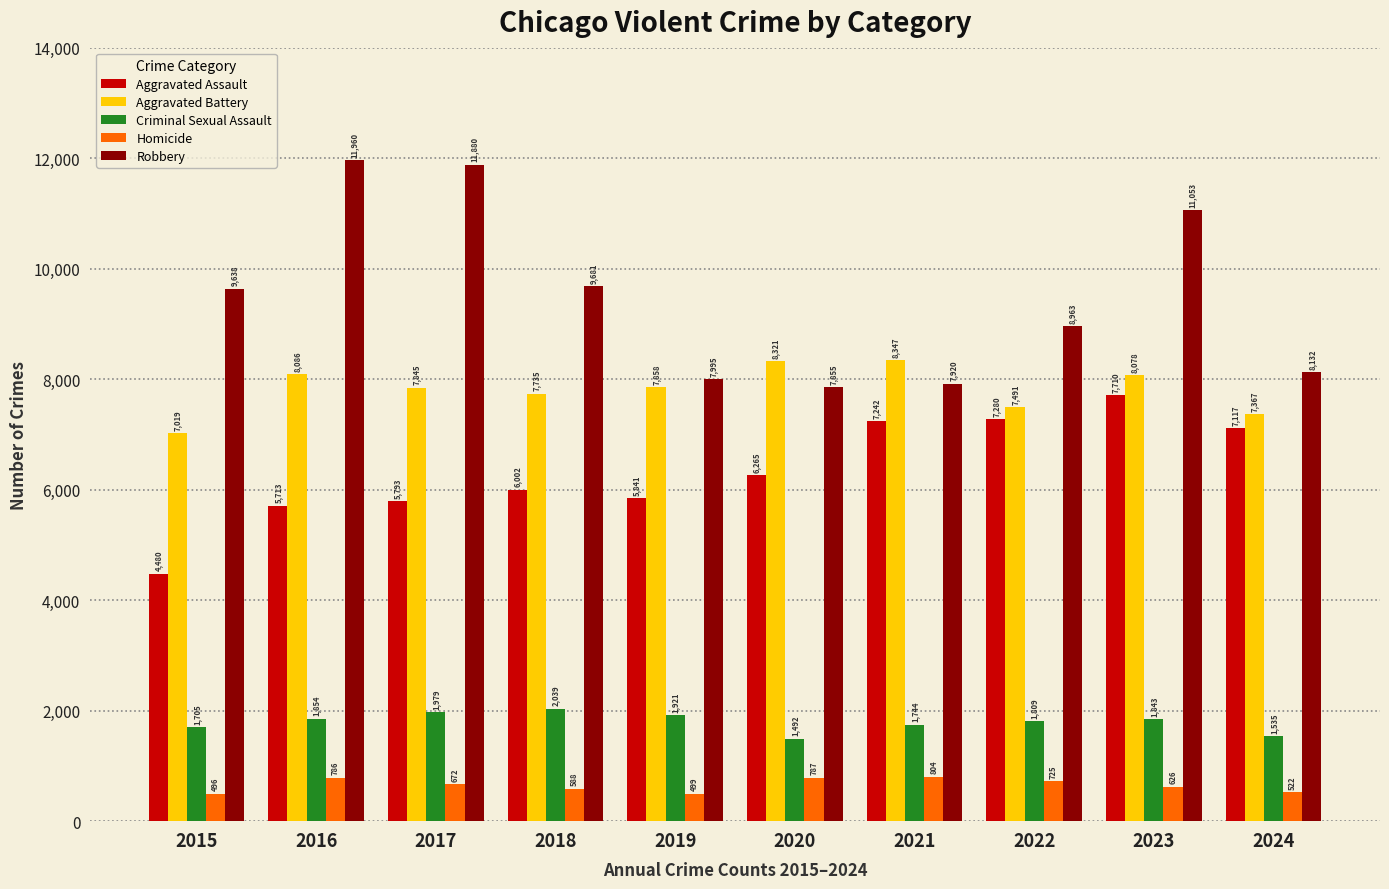

Where is Homicide nearest to the value 650?

2017